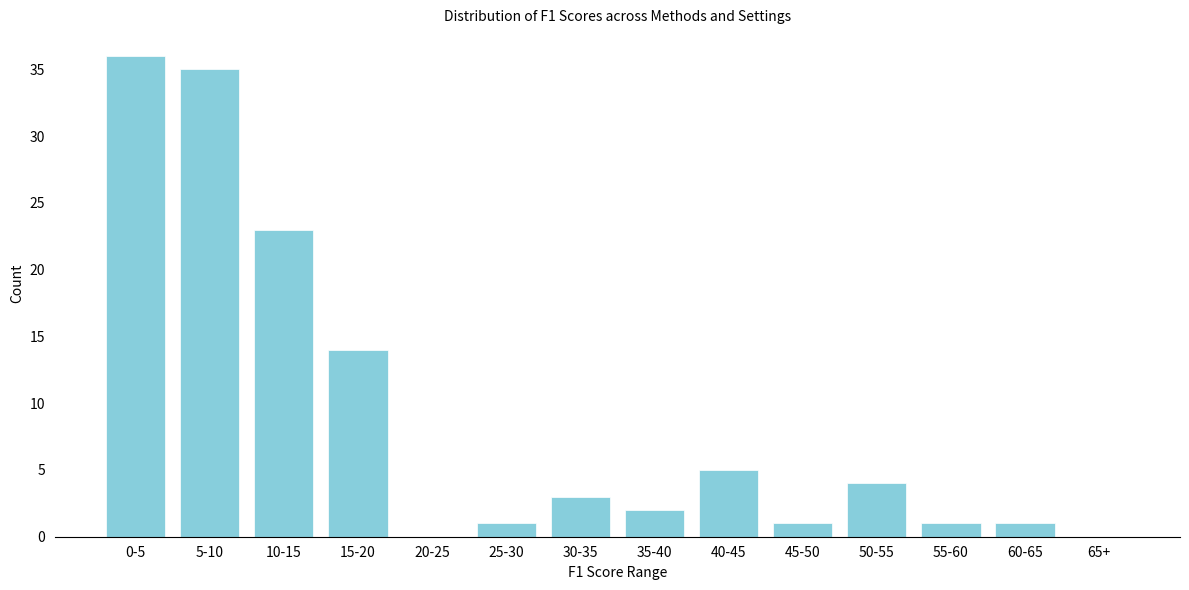

Reading left to right, transcribe all the data shown in this chart.

0-5=36	5-10=35	10-15=23	15-20=14	20-25=0	25-30=1	30-35=3	35-40=2	40-45=5	45-50=1	50-55=4	55-60=1	60-65=1	65+=0